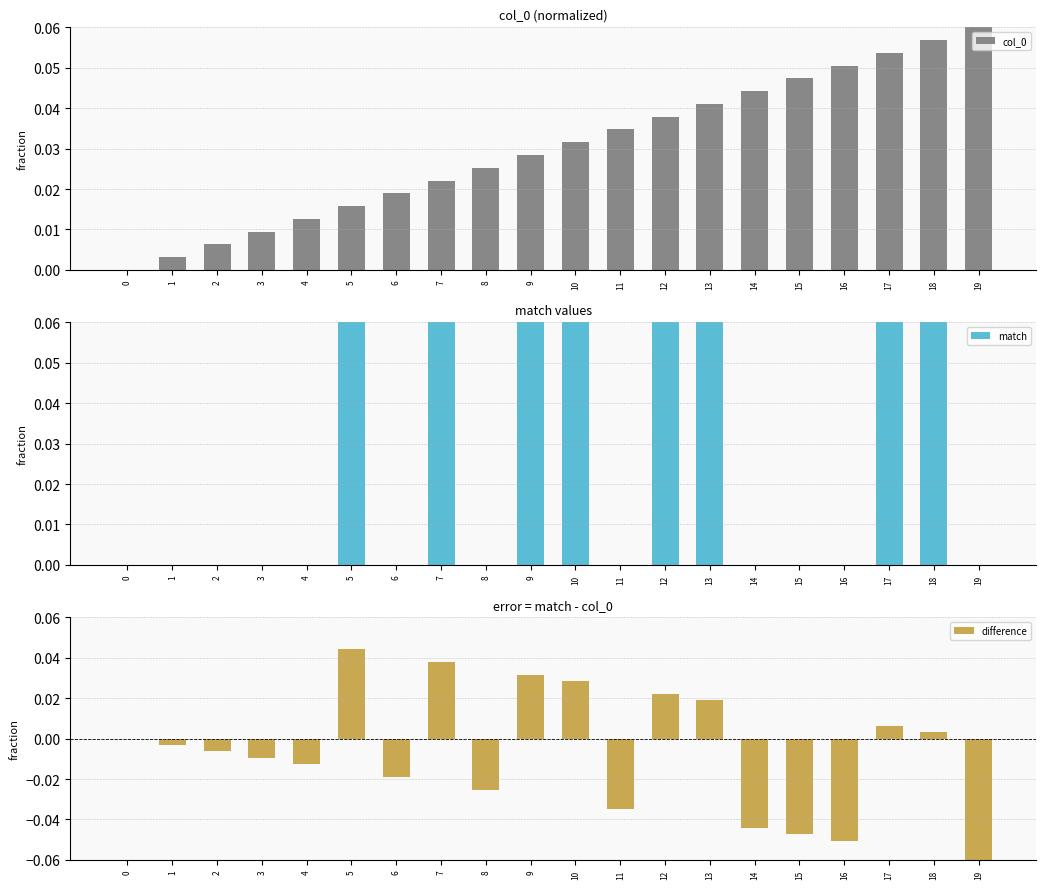

Rank the series by their average value, from lowest to highest.

difference, match, col_0